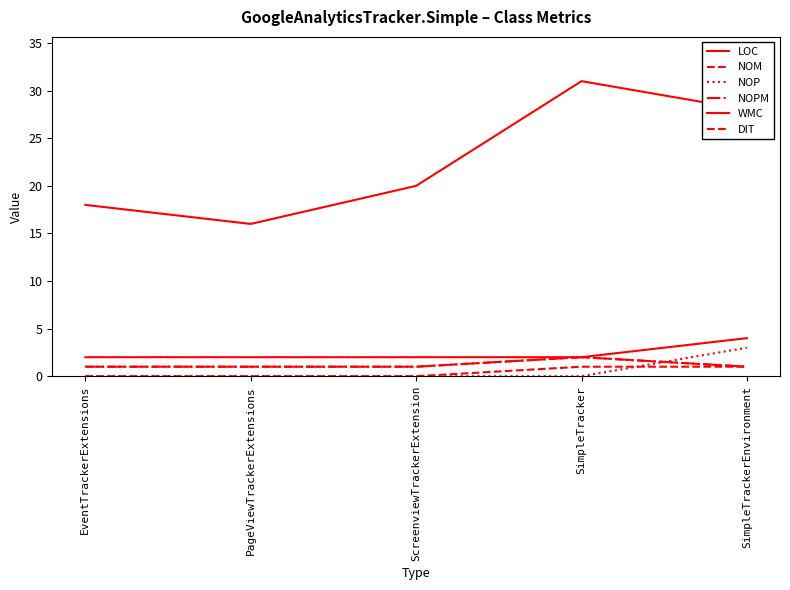

Does the chart display data point markers on the line(s)?

No